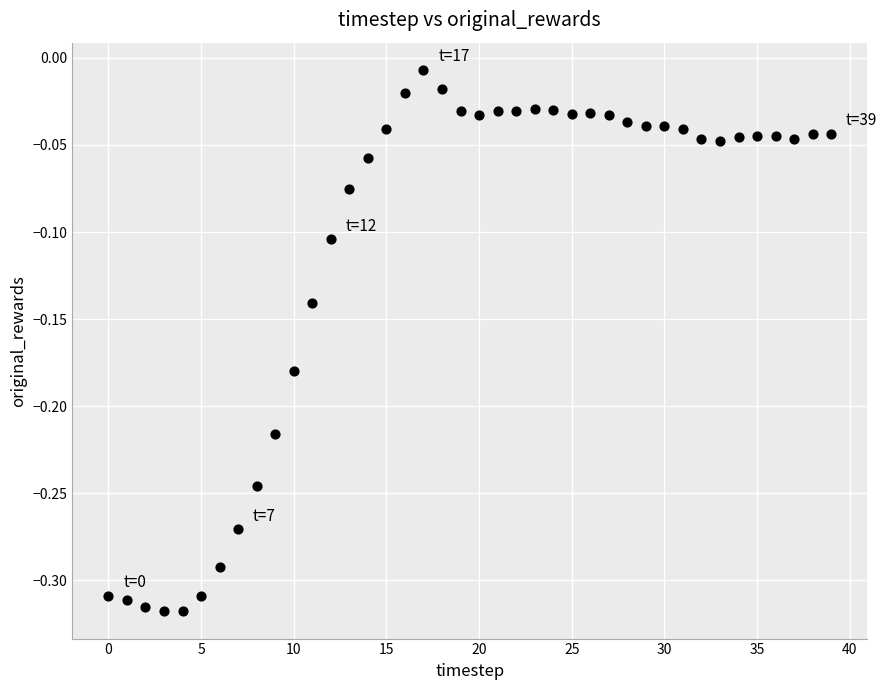

What is the range of Y values (max minus min)?

0.3